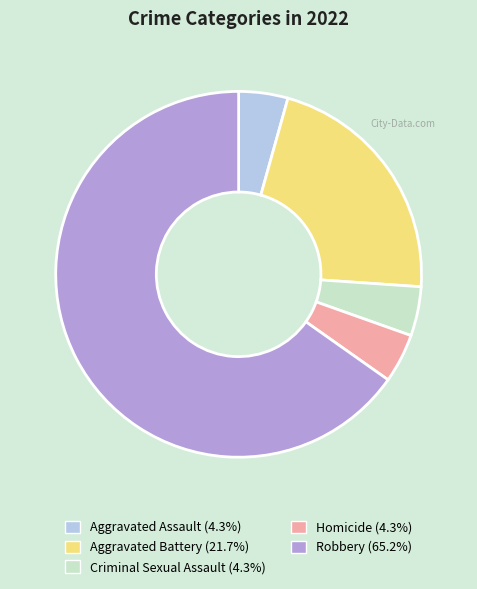

Which category accounts for the majority?

Robbery